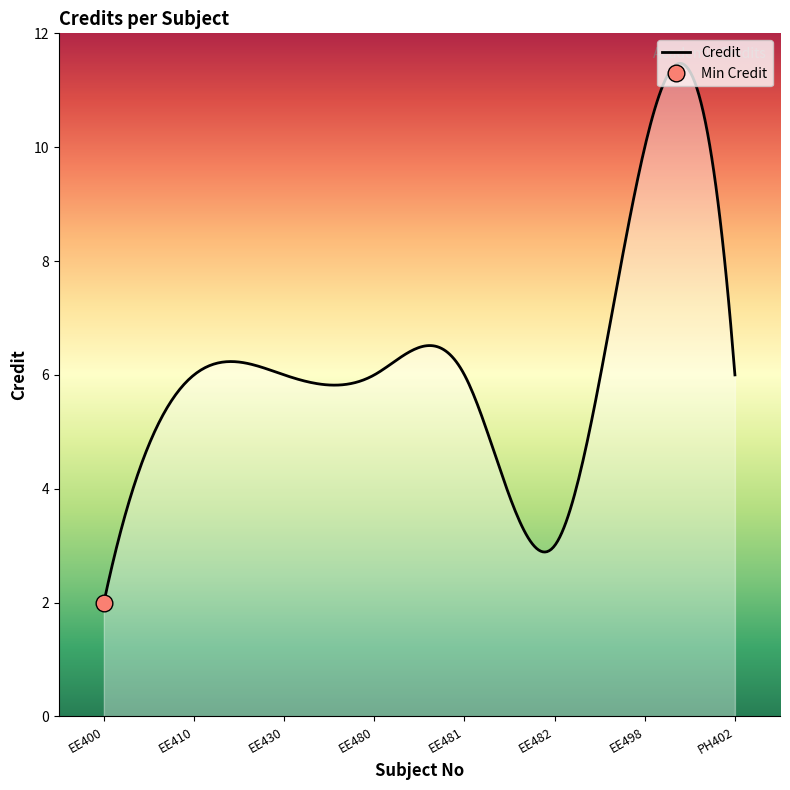

List the labels in order of value, largest first.

EE498, EE410, EE430, EE480, EE481, PH402, EE482, EE400